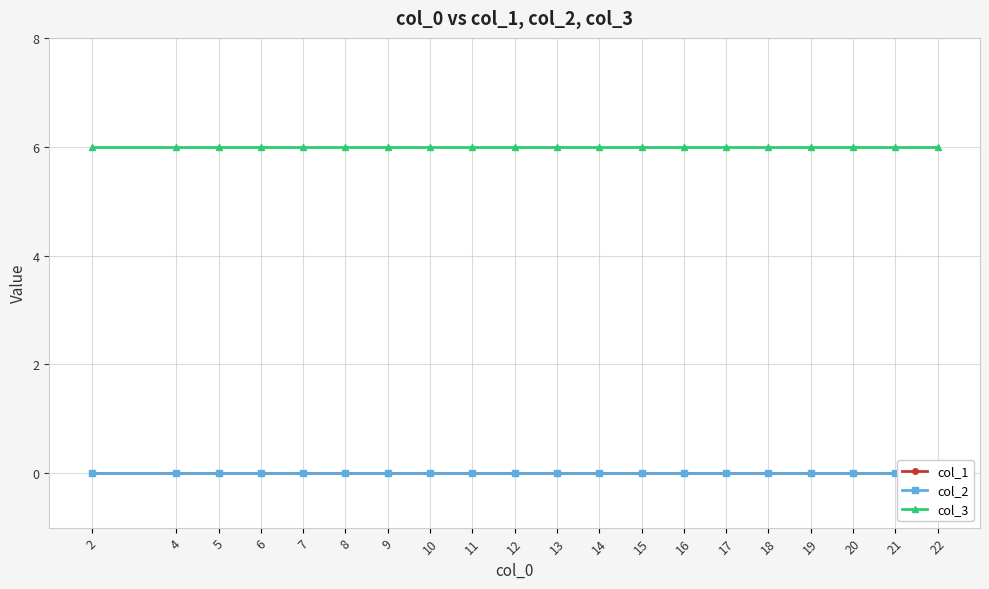

What is the value of the col_3 point at the 19th from the left?

6